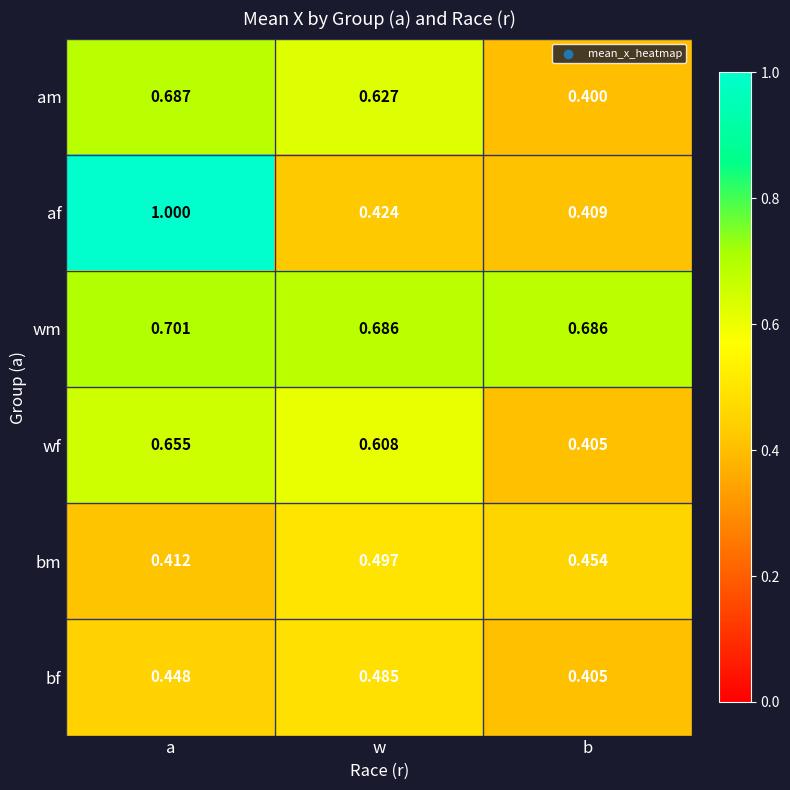

Which series has the largest total across all categories?

wm